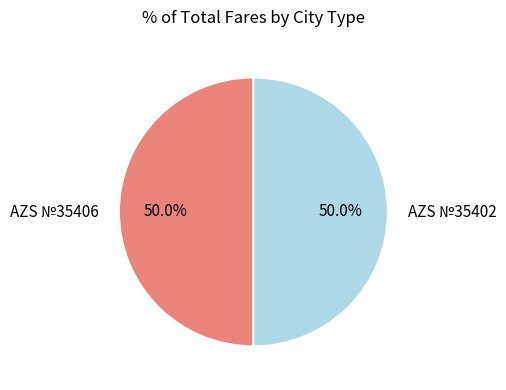

Combined, do AZS №35406 and AZS №35402 account for over 50%?

Yes